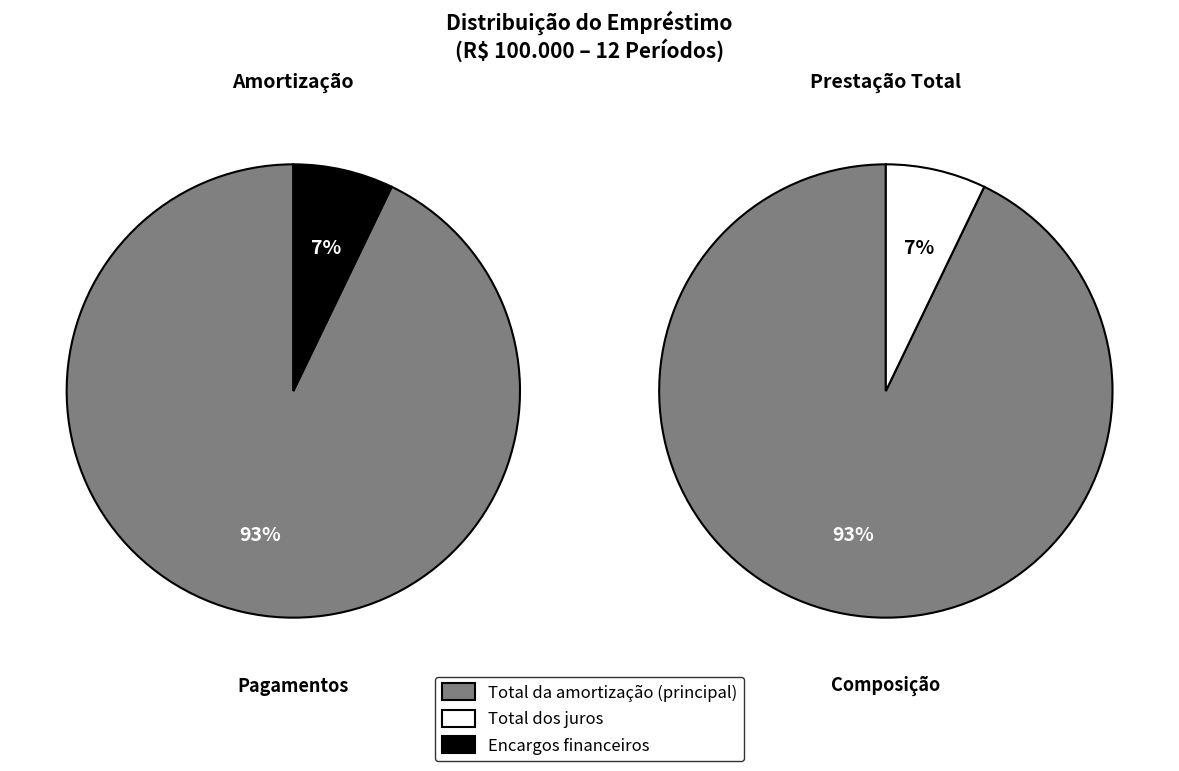

True or false: Total da amortização accounts for 93% of the total.

True